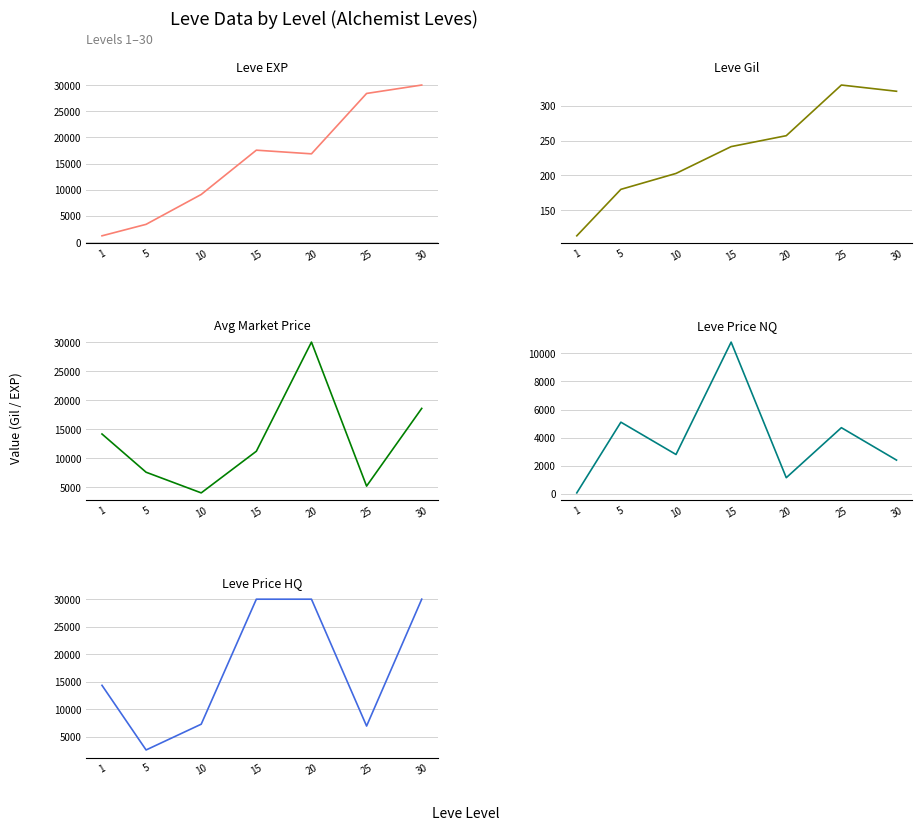

What is the approximate value of Leve Price NQ at 25?

4709.7